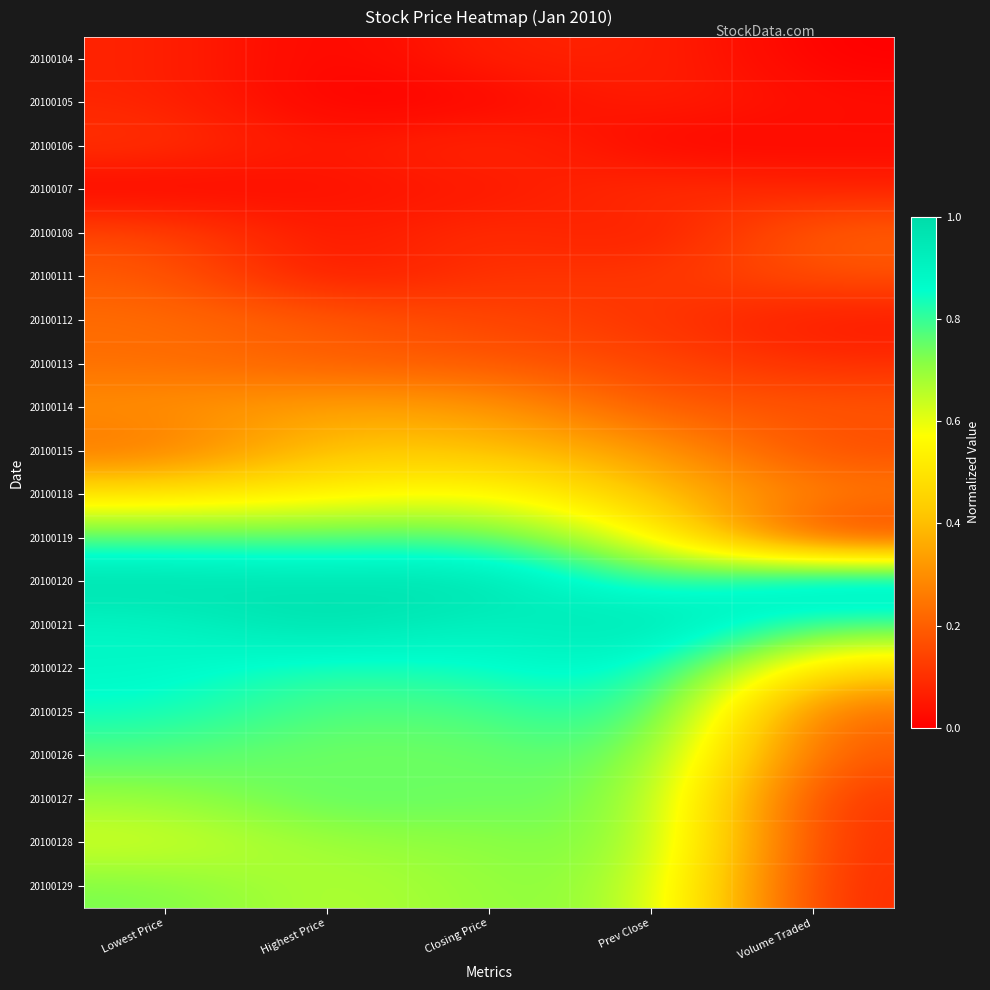

At which category is the sum across all series the highest?

Lowest Price